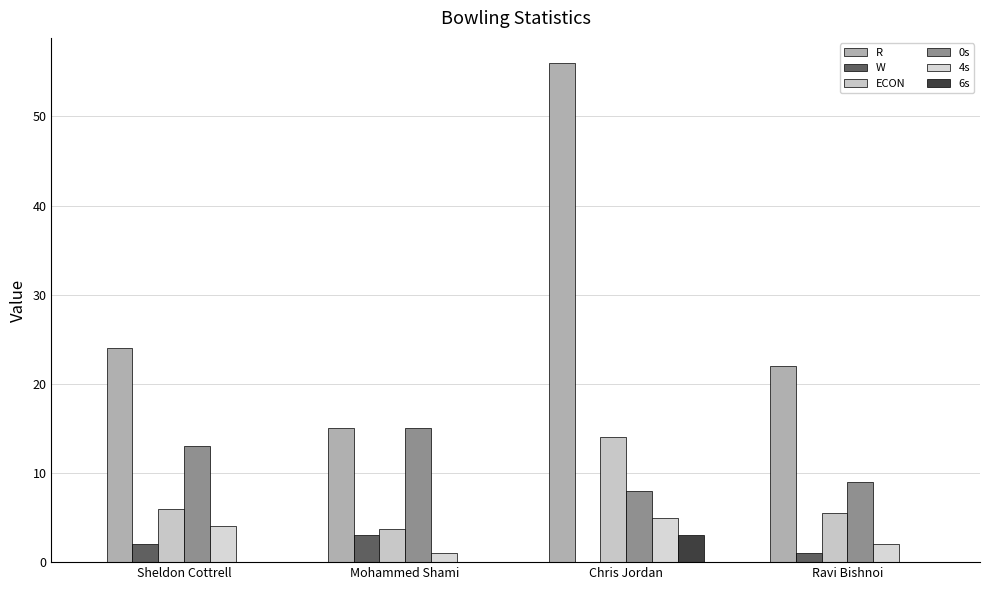

List the labels in order of R value, smallest first.

Mohammed Shami, Ravi Bishnoi, Sheldon Cottrell, Chris Jordan